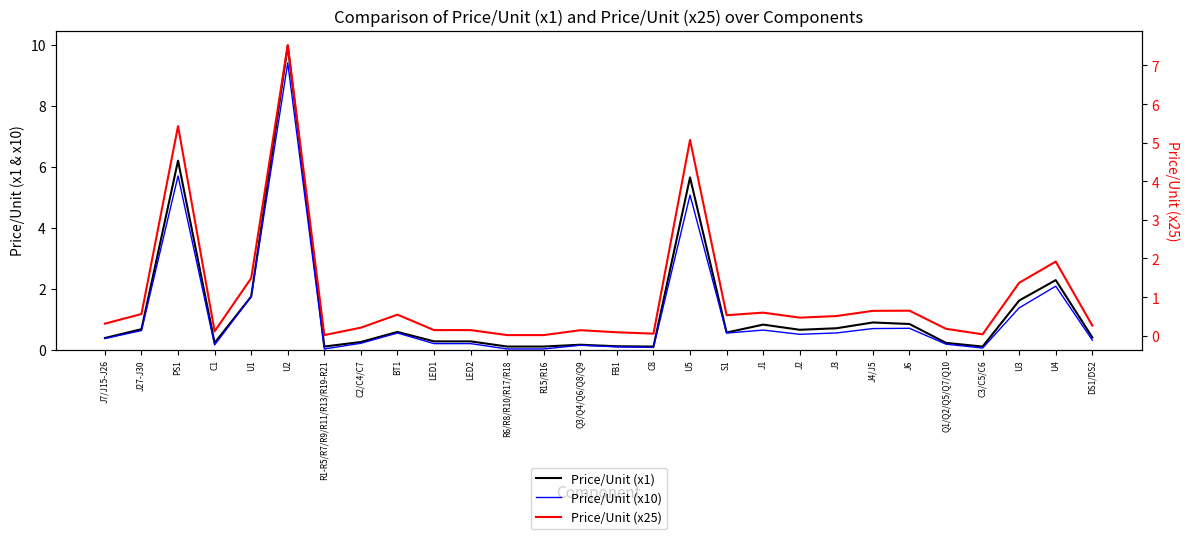

Which series changed the most between PS1 and C1?

Price/Unit (x1)